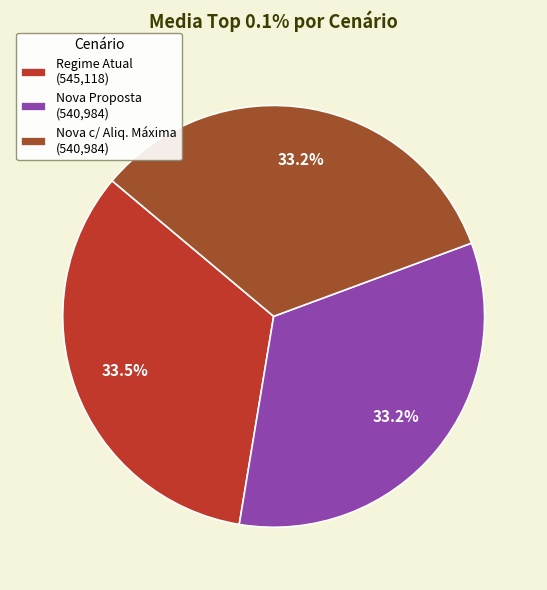

What percentage do Nova c/ Aliq. Máxima and Nova Proposta together represent?

66.5%